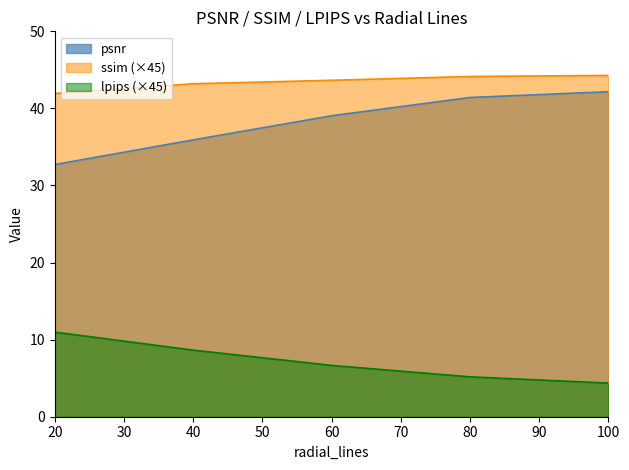

Rank the series at 20 from lowest to highest value.

lpips (×45), psnr, ssim (×45)